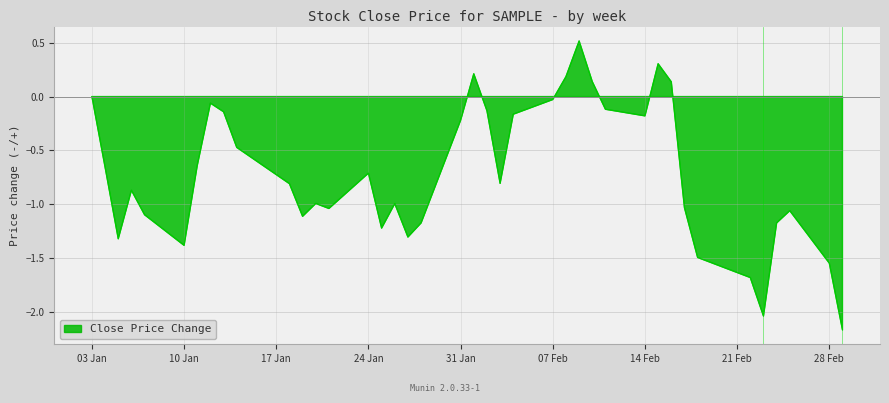

The value at 28 Feb is -1.5. True or false?

True